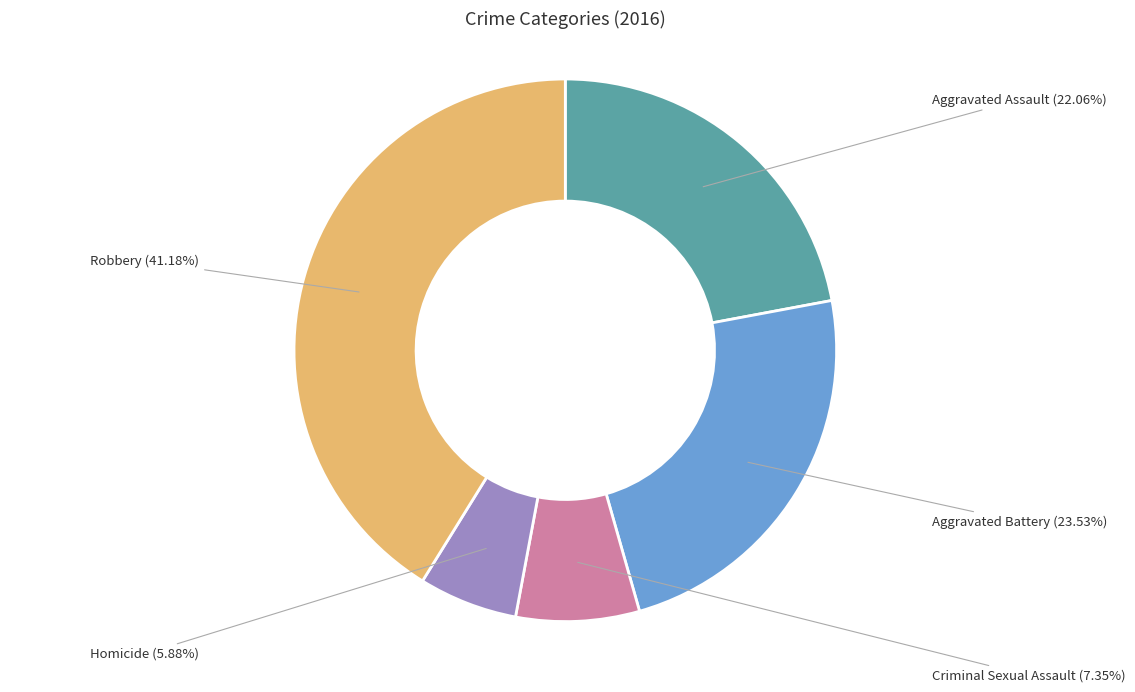

Does any single category account for the majority?

No